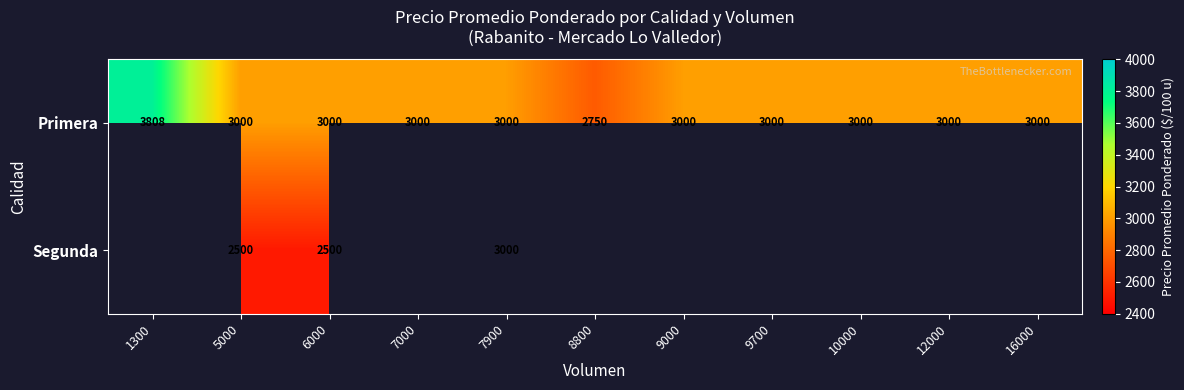

What is the maximum value shown in the chart?

3808